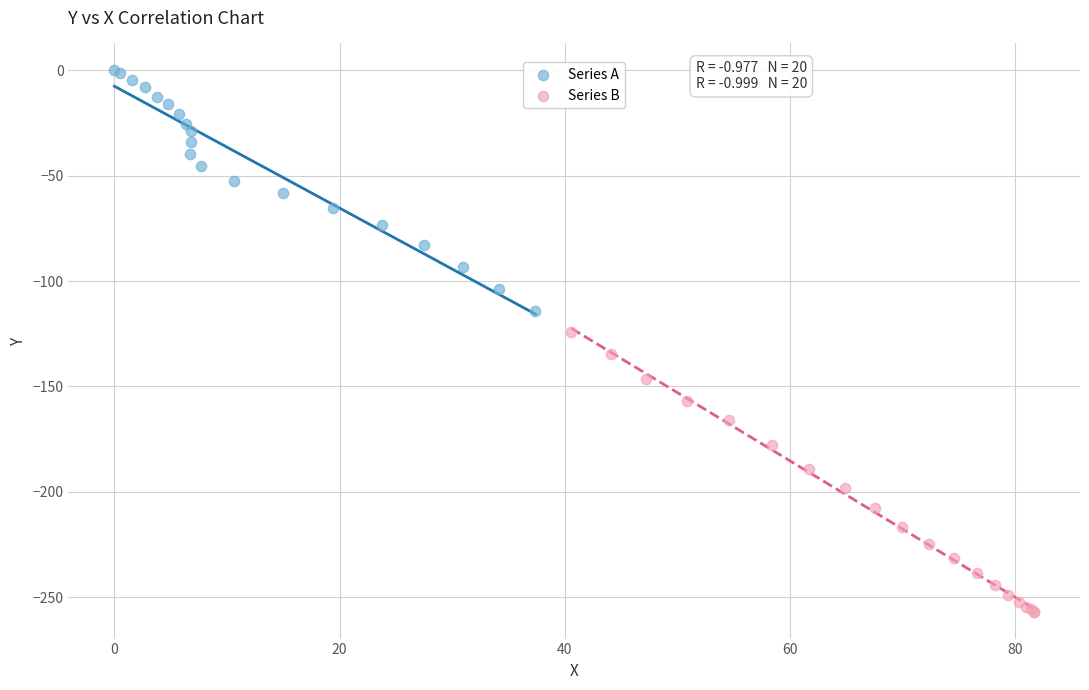

Which series has the widest spread of Y values?

Series B